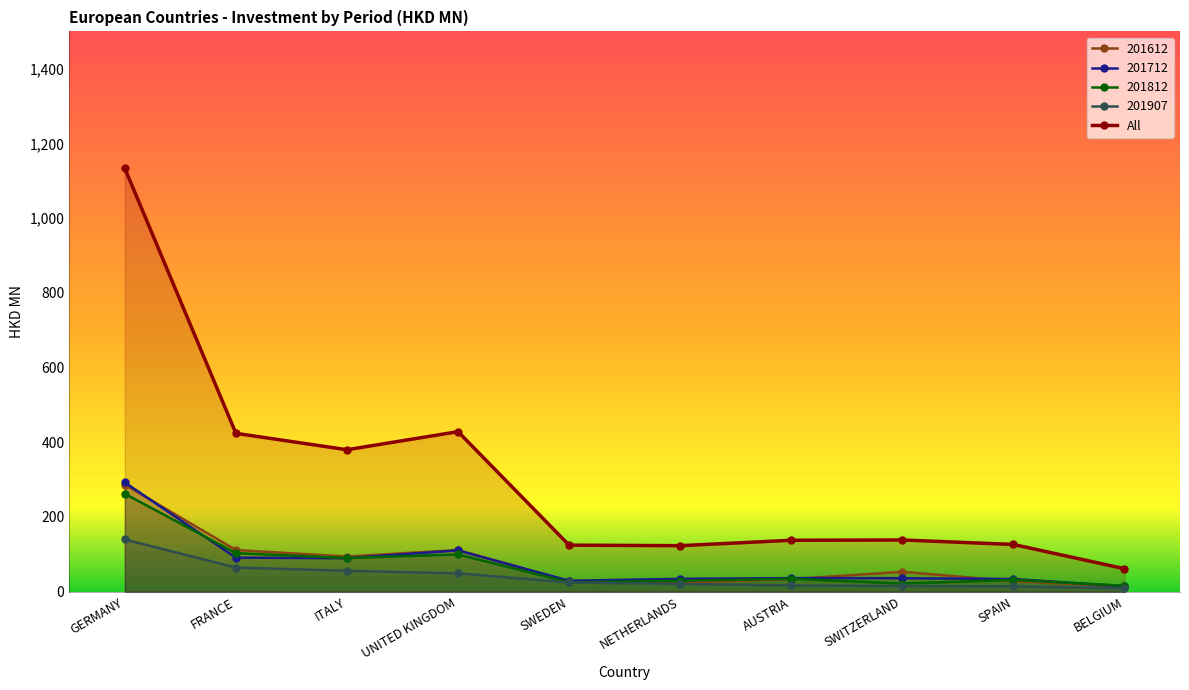

At how many categories does at least one series exceed 246?

4